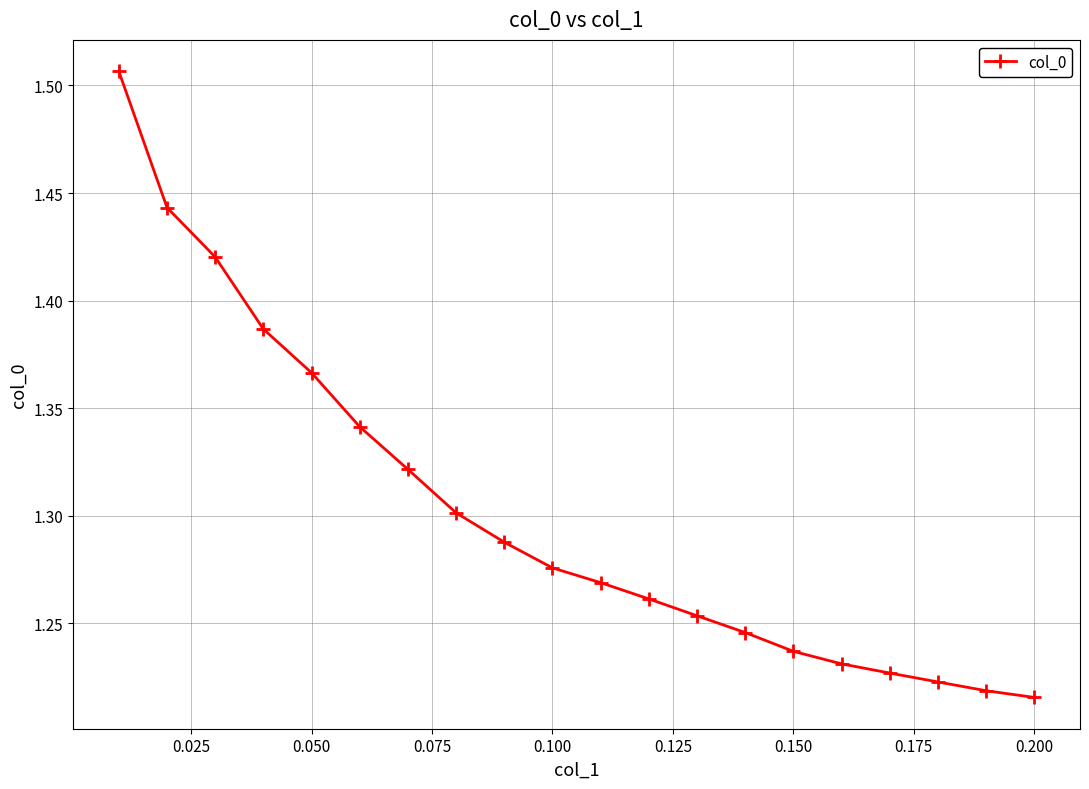

How many data points does each series have?

20